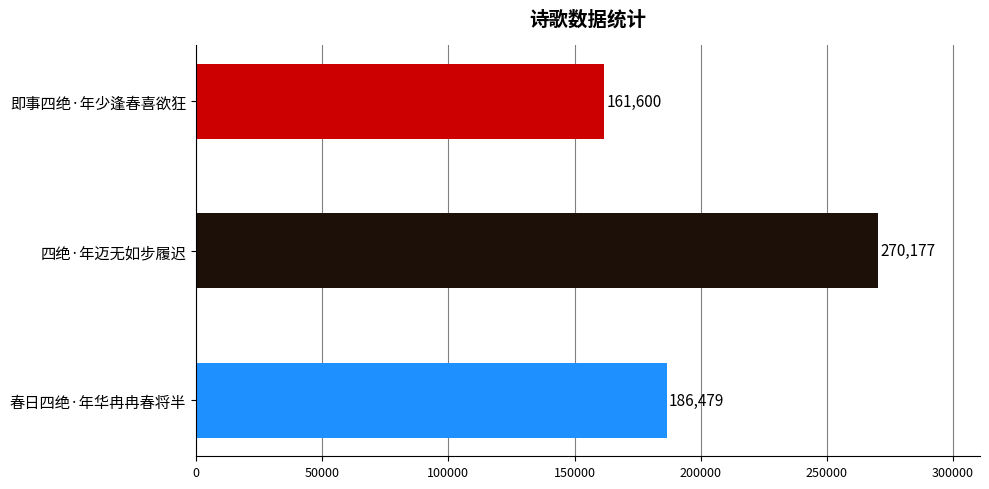

Reading bottom to top, list all the values displayed in this chart.

春日四绝·年华冉冉春将半=186479	四绝·年迈无如步履迟=270177	即事四绝·年少逢春喜欲狂=161600